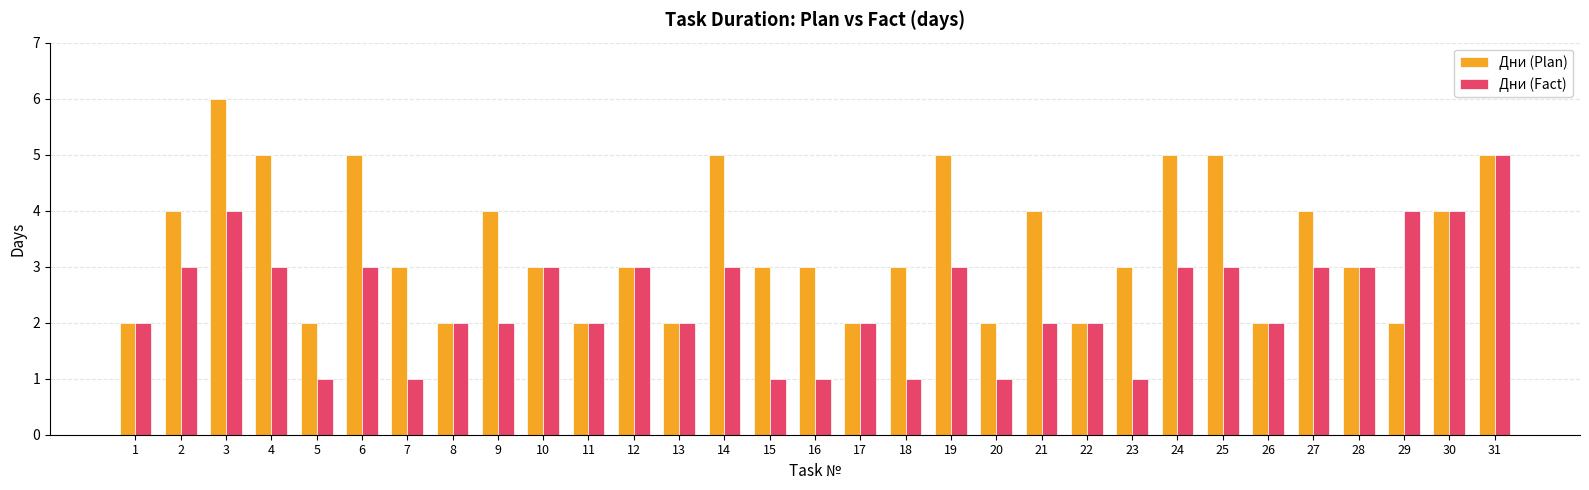

What is the value of the Дни (Plan) bar at the 17th from the left?

2